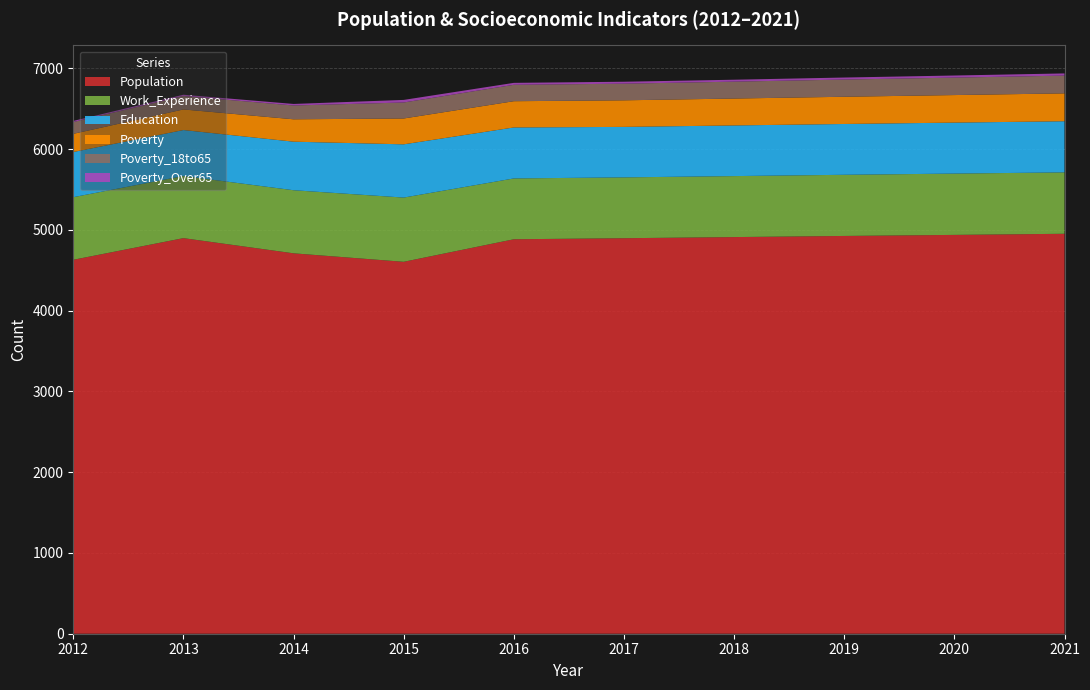

Reading left to right, extract all data points from this chart.

Population: 4629	4897	4709	4604	4883	4896	4910	4924	4937	4951
Work_Experience: 775	769	781	795	753	753	755	757	759	760
Education: 559	569	601	659	631	625	627	629	631	633
Poverty: 225	255	277	320	325	329	333	337	341	345
Poverty_18to65: 146	166	171	198	203	206	209	213	216	220
Poverty_Over65: 14	16	19	32	24	24	24	25	26	27